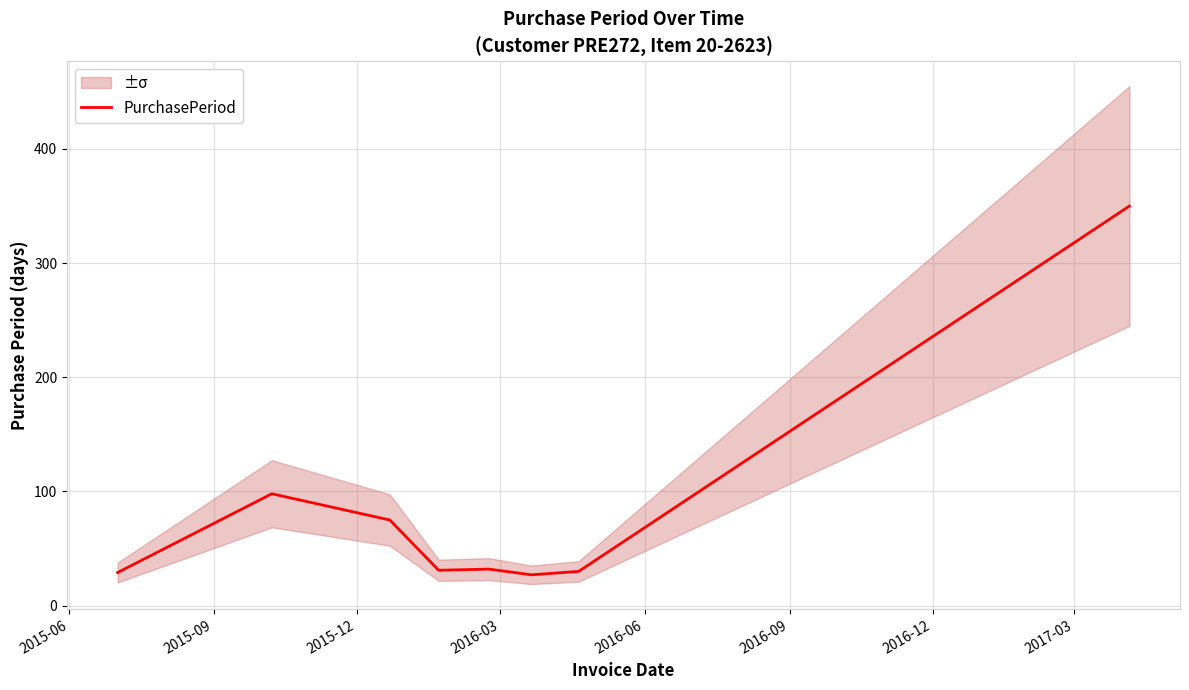

Reading left to right, list all the values displayed in this chart.

29	98	75	31	32	27	30	350